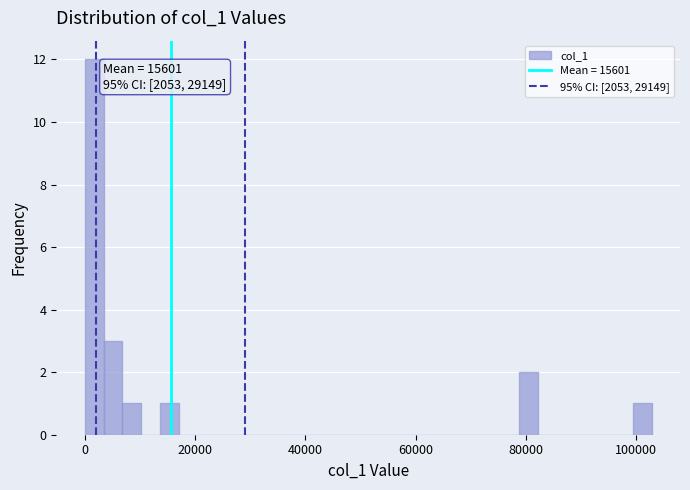

Read against the x-axis, roughly where is the centre of the tallest bar?

2000